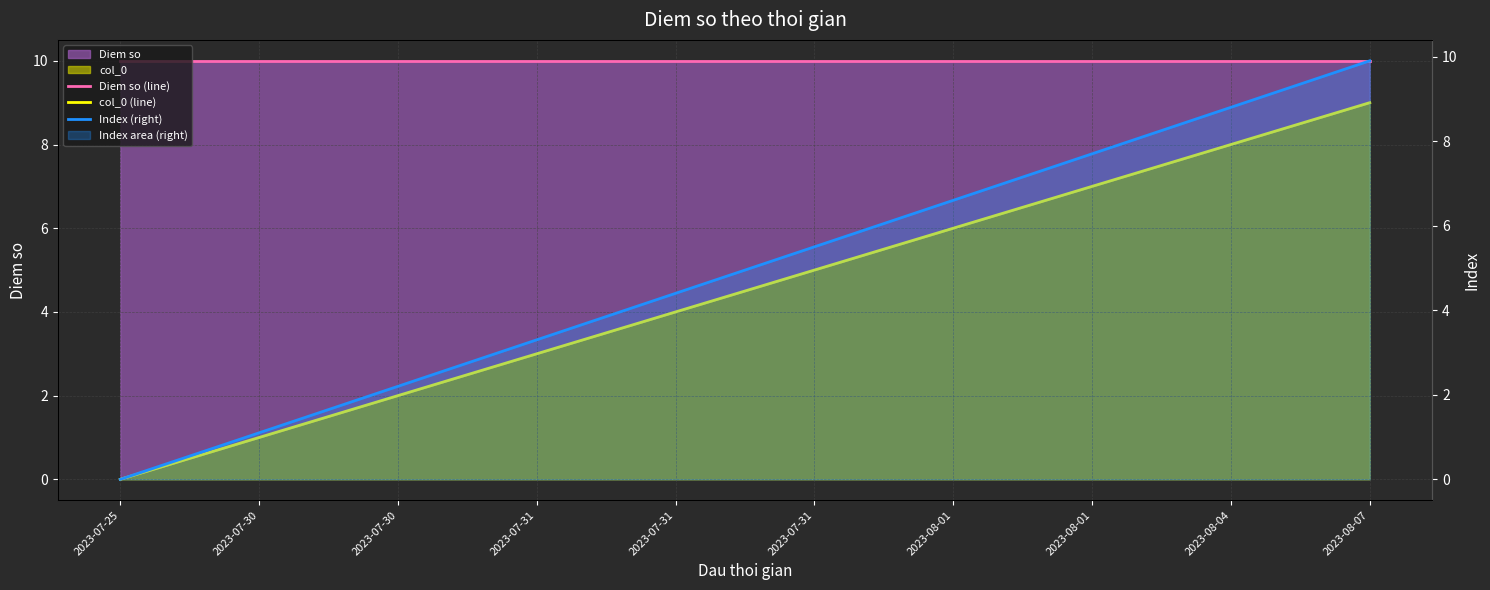

What is the maximum value shown in the chart?

10.0